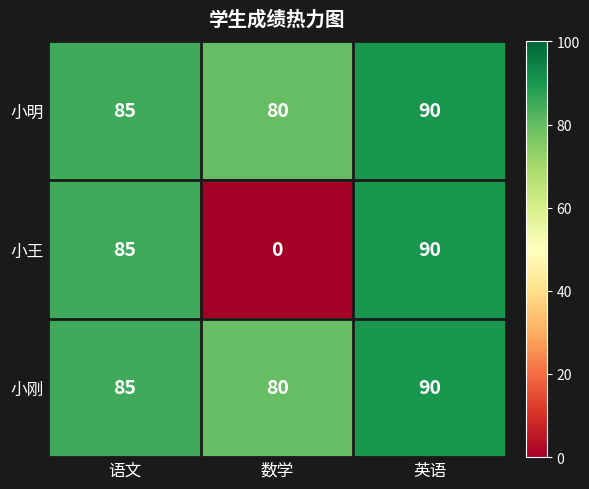

Where is 小刚 nearest to the value 85?

语文